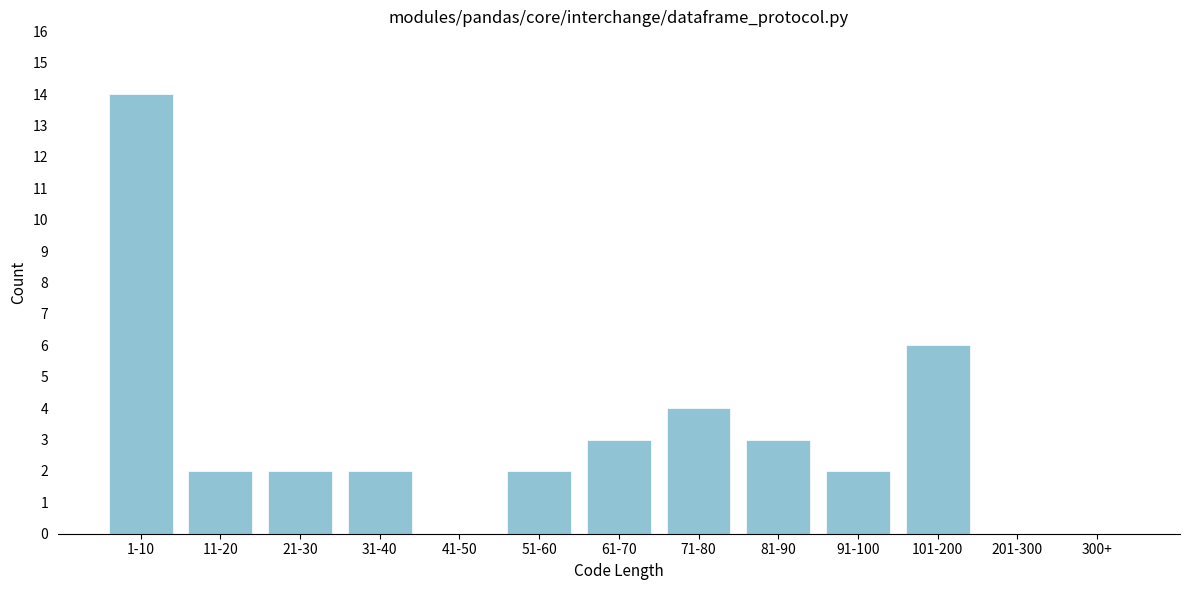

Reading left to right, transcribe all the data shown in this chart.

1-10=14	11-20=2	21-30=2	31-40=2	41-50=0	51-60=2	61-70=3	71-80=4	81-90=3	91-100=2	101-200=6	201-300=0	300+=0